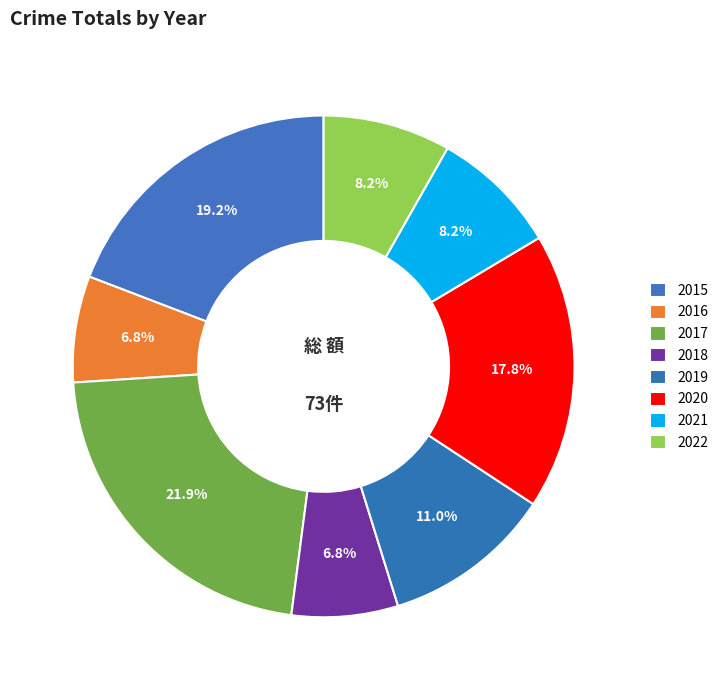

To the nearest percent, what percentage of the pie is 2019?

11%